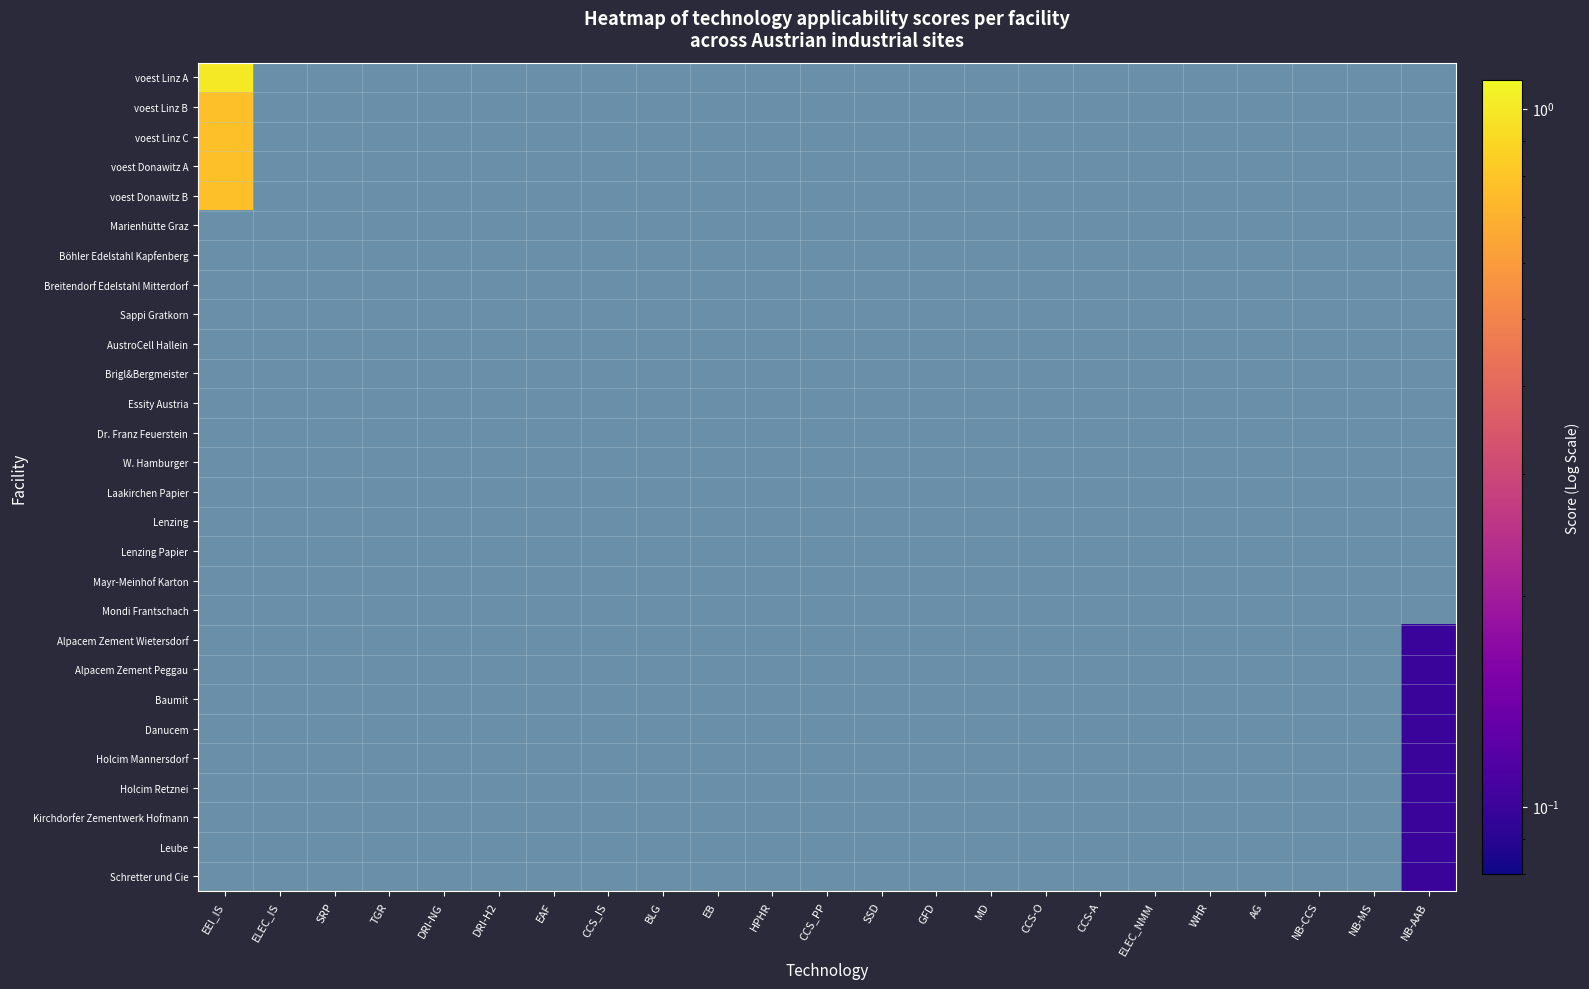

Which series has the largest range (max minus min)?

voest Linz A